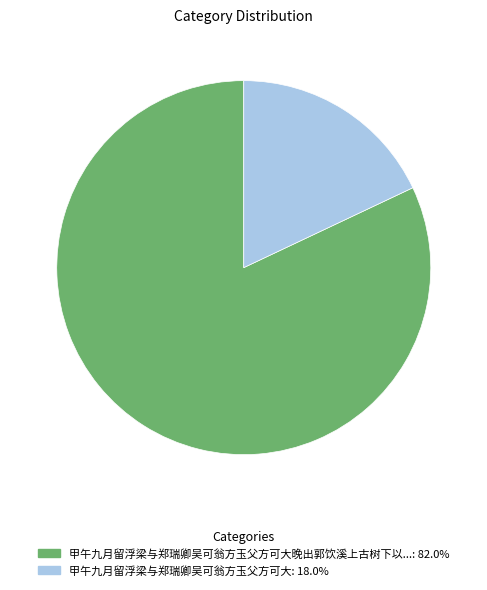

Is there any slice that represents more than half of the pie?

Yes